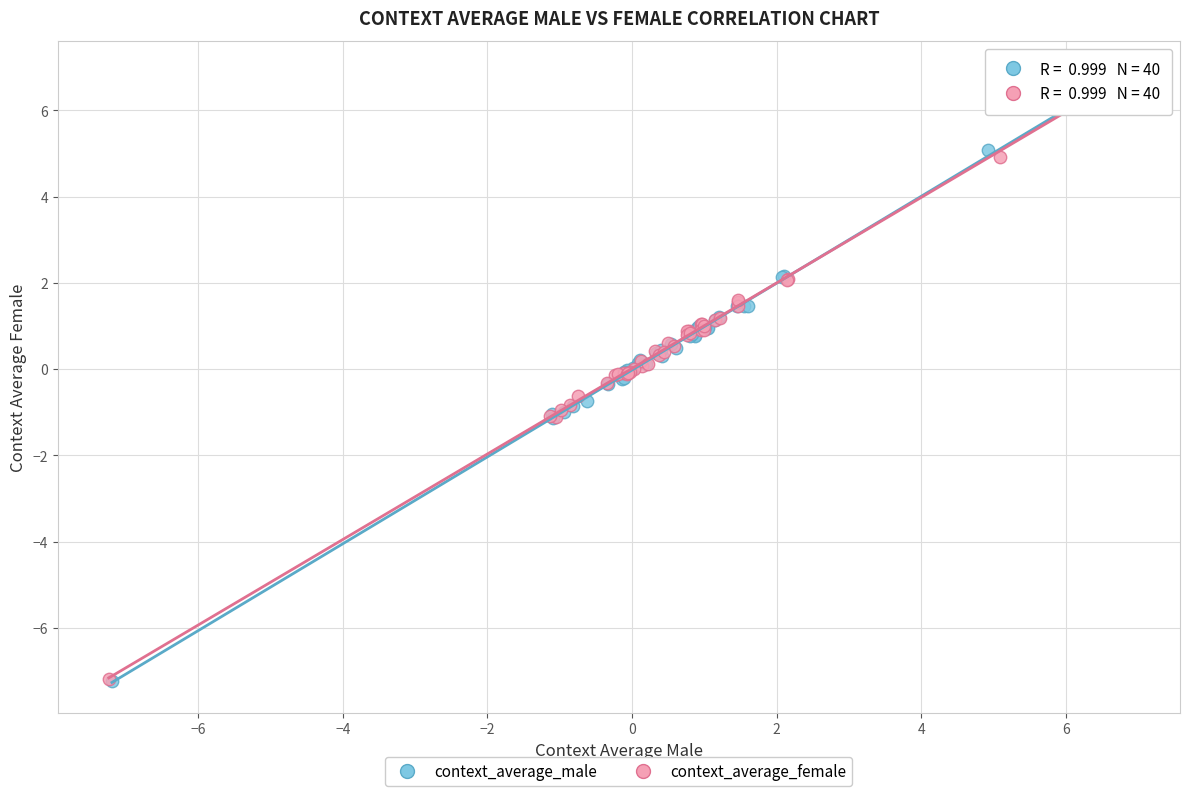

Which series has the largest Y range (max minus min)?

context_average_male